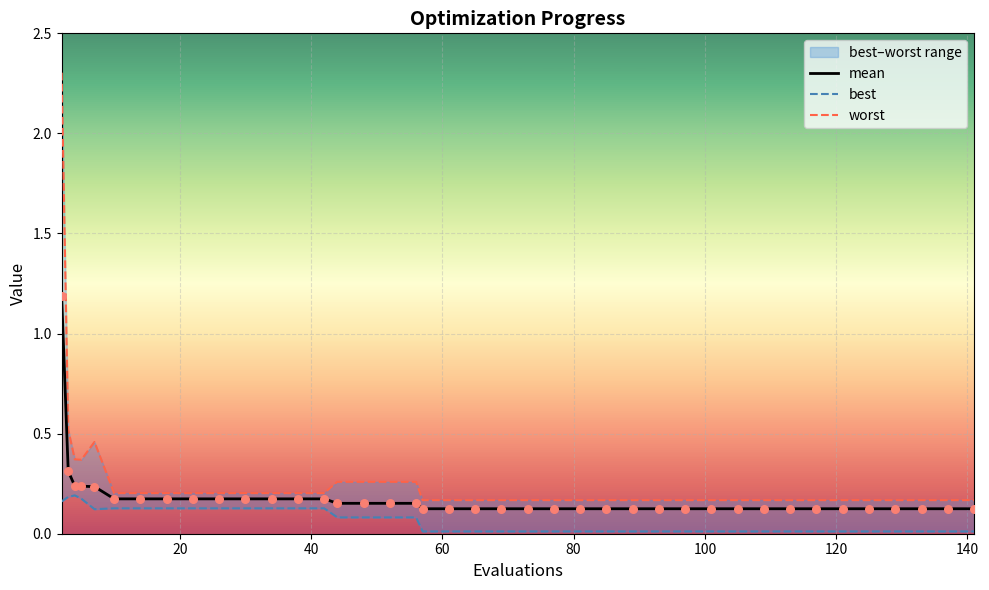

Is the value of best at 36 greater than the value of mean at 12?

No